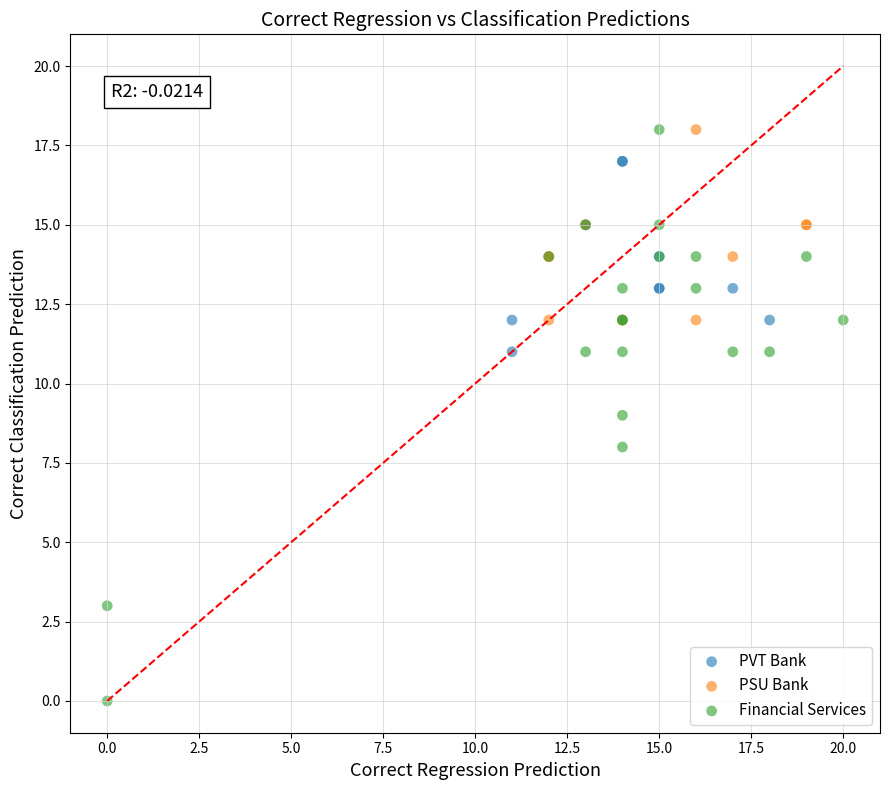

Which series contains the lowest Y value?

Financial Services